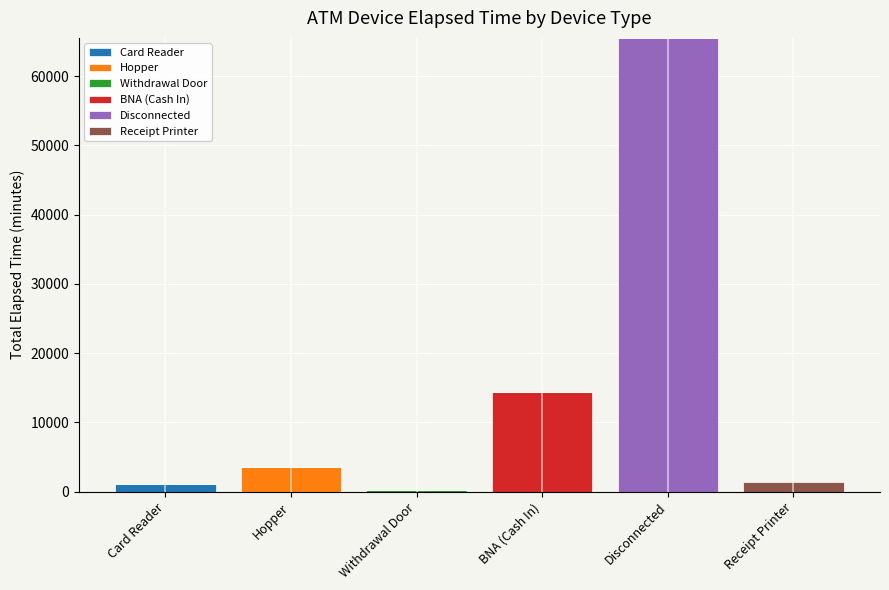

How many distinct data groups are displayed?

6